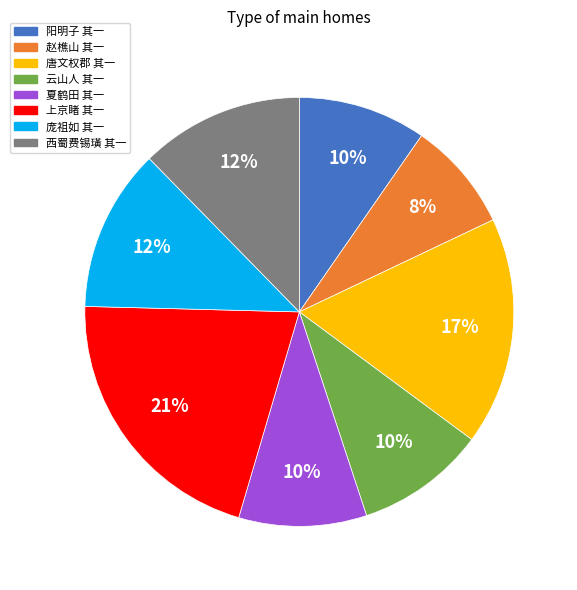

Is there a majority slice in this chart?

No